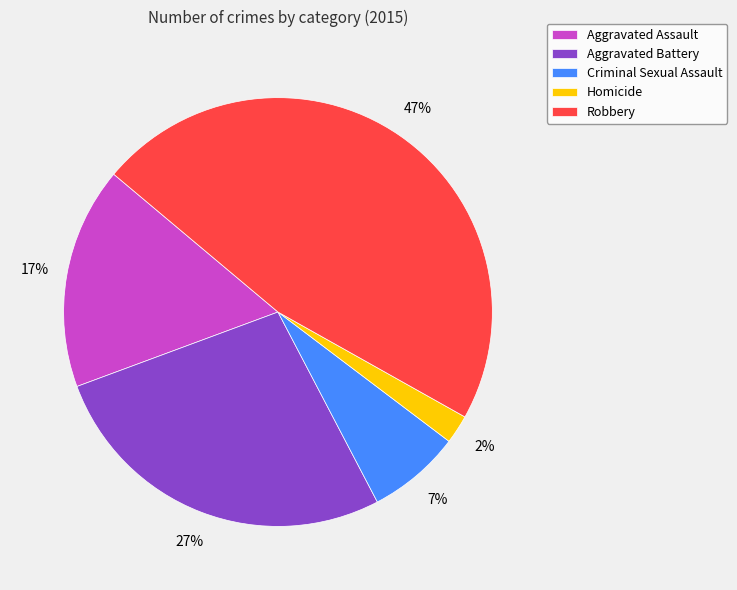

To the nearest percent, what is the average slice percentage?

20%